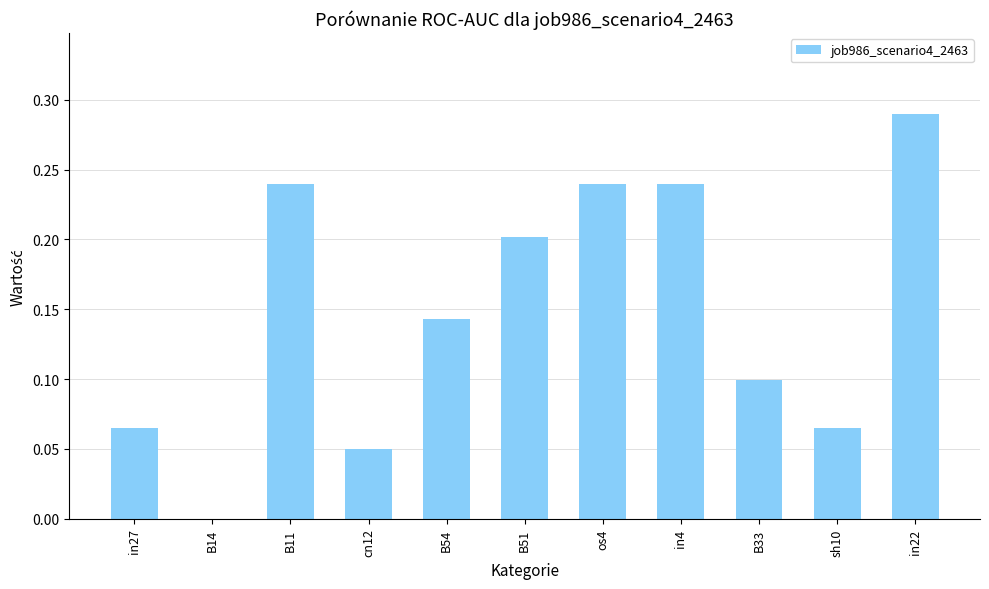

What is the sum of the values at in4 and in22?

0.5